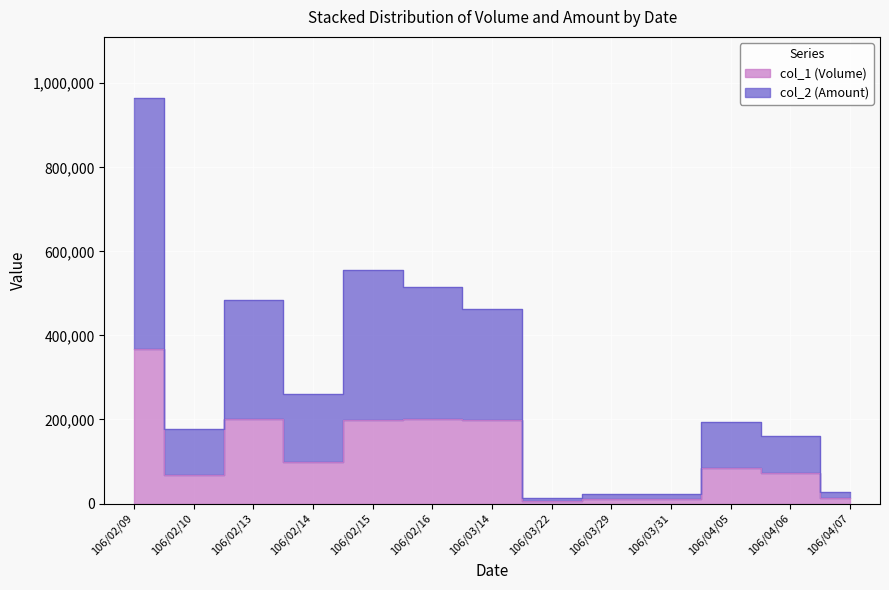

Which series has the largest total across all categories?

col_2 (Amount)